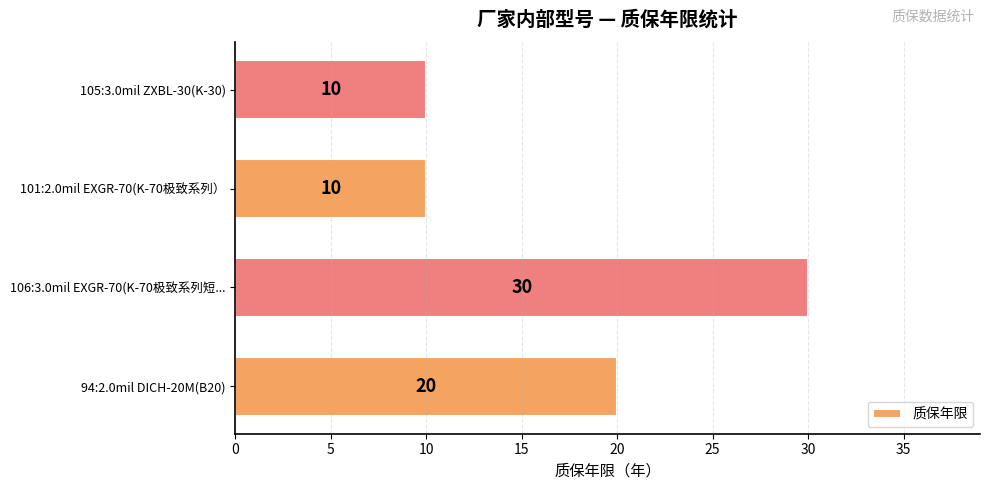

What is the difference between the second highest and second lowest values?

10